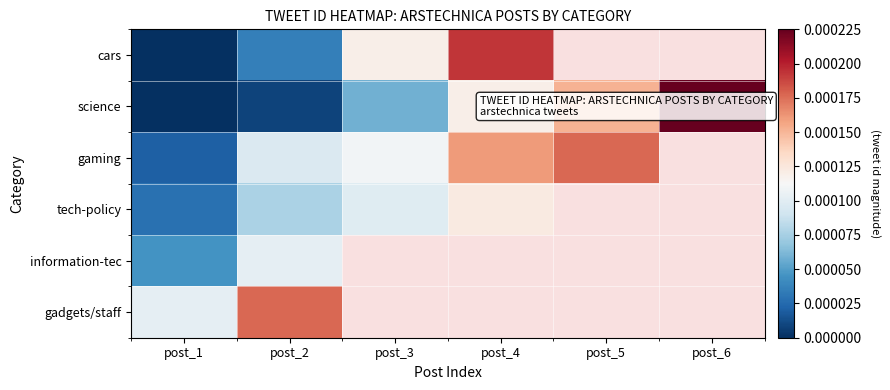

Rank the series by their maximum value, from lowest to highest.

information-tec, tech-policy, gaming, gadgets/staff, cars, science